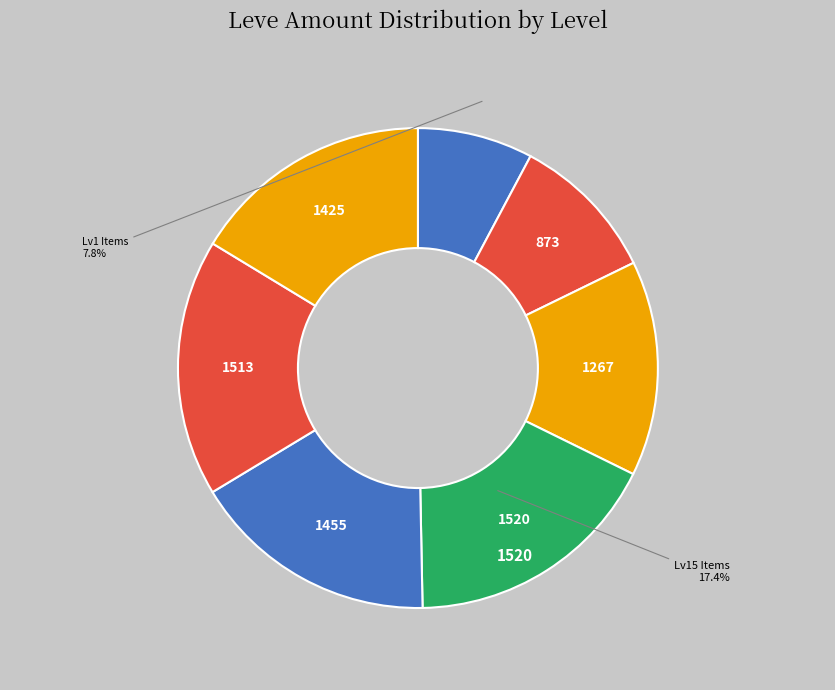

How many segments does this pie chart have?

7